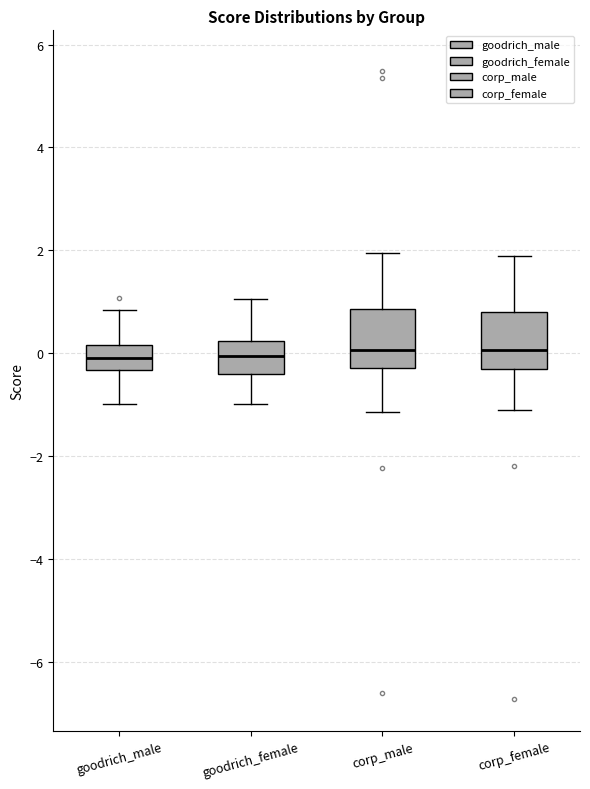

Reading left to right, transcribe this box plot: for each box, give where its median line is, the range the box spans, and where its two whiskers end, as read against the y-axis. The values are not printed on the chart, so give them approximately, as read against the axis.

goodrich_male: median 0.0, box -0.4 to 0.2, whiskers -1.0 to 0.8
goodrich_female: median 0.0, box -0.4 to 0.2, whiskers -1.0 to 1.0
corp_male: median 0.0, box -0.2 to 0.8, whiskers -1.2 to 2.0
corp_female: median 0.0, box -0.4 to 0.8, whiskers -1.2 to 1.8